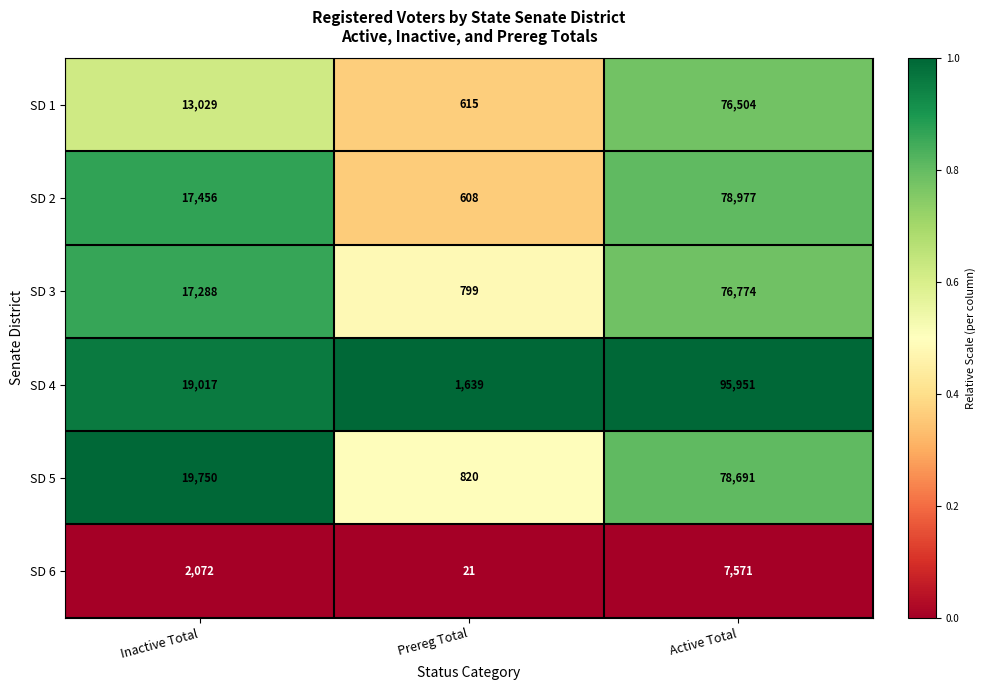

How many categories are shown in the chart?

3